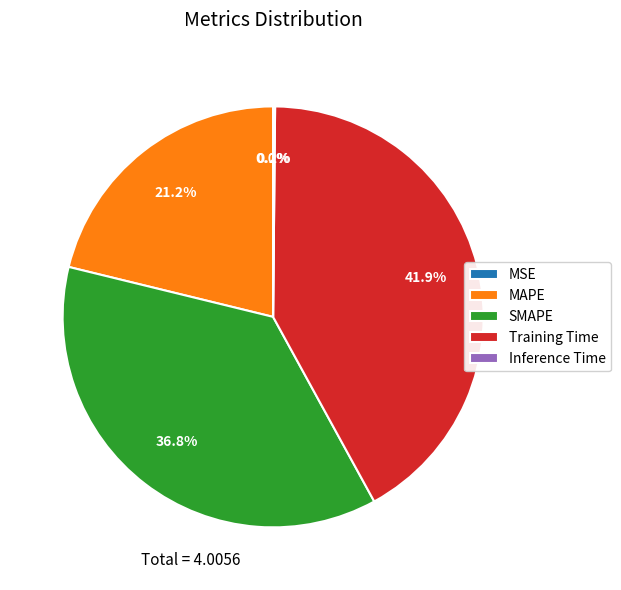

To the nearest percent, what is the average slice percentage?

20%